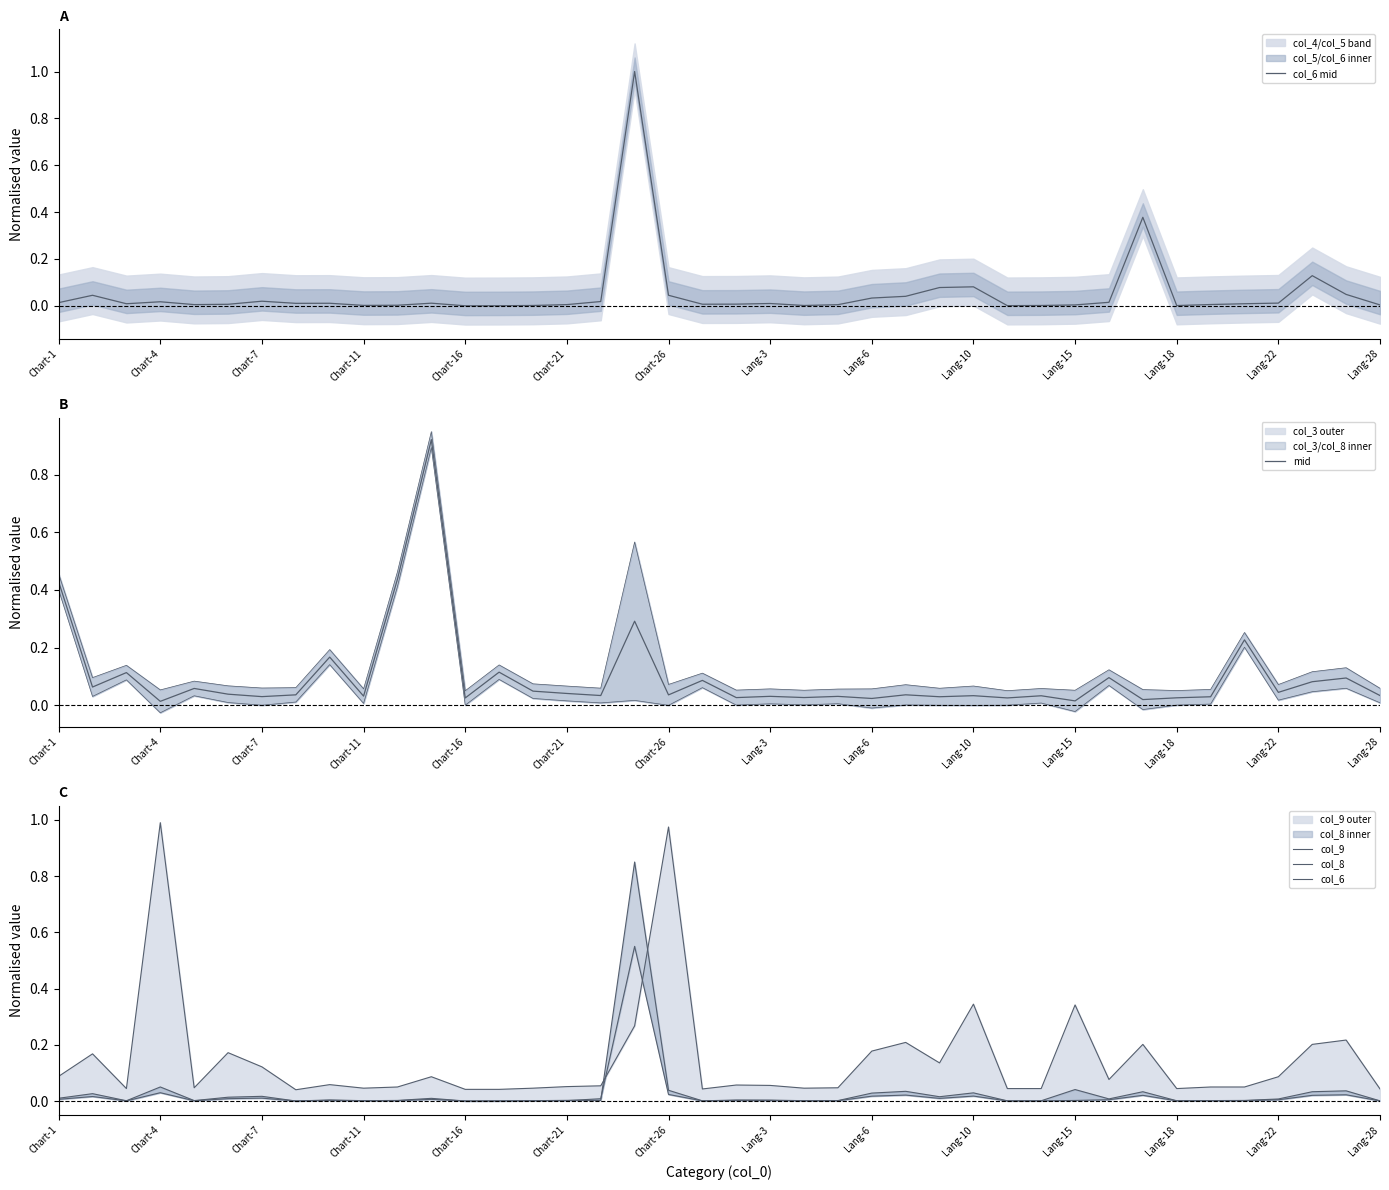

Is it true that col_6 mid equals 0.0 at 19?

True